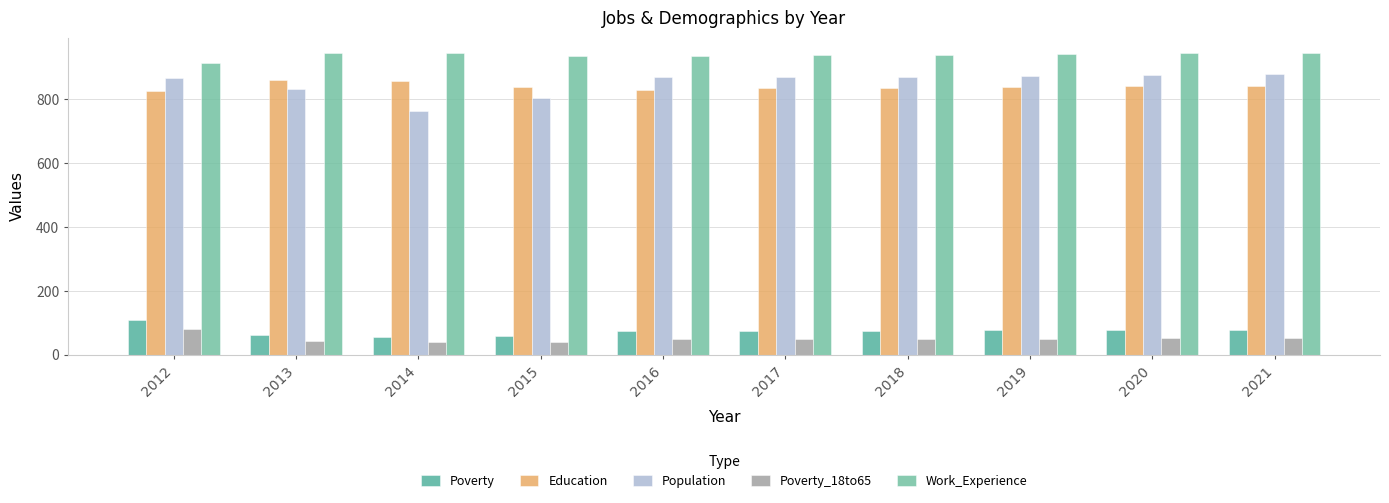

Does the chart contain stacked bars?

No